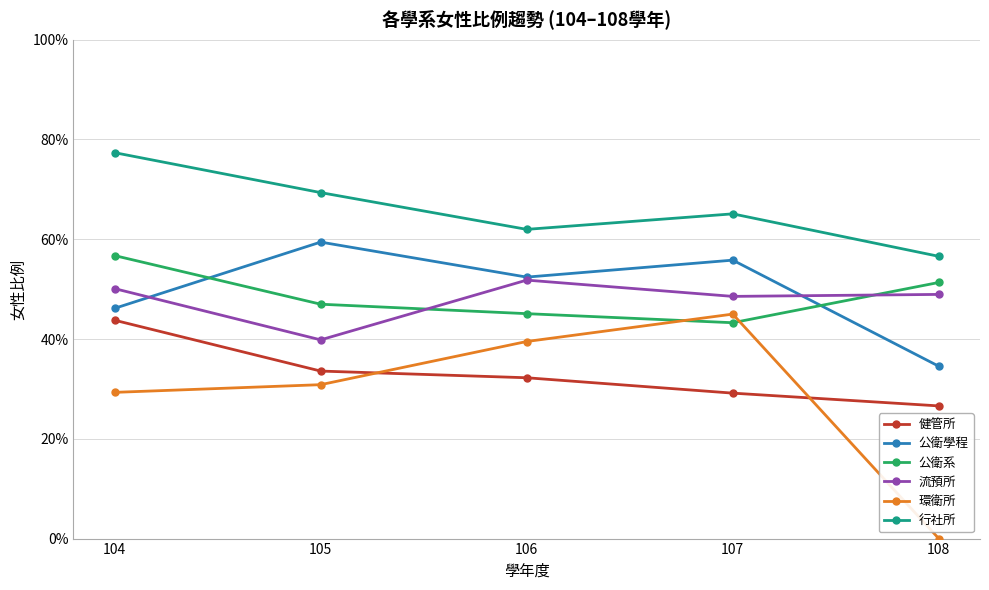

Which category has the lowest value in the 公衛系 series?

107